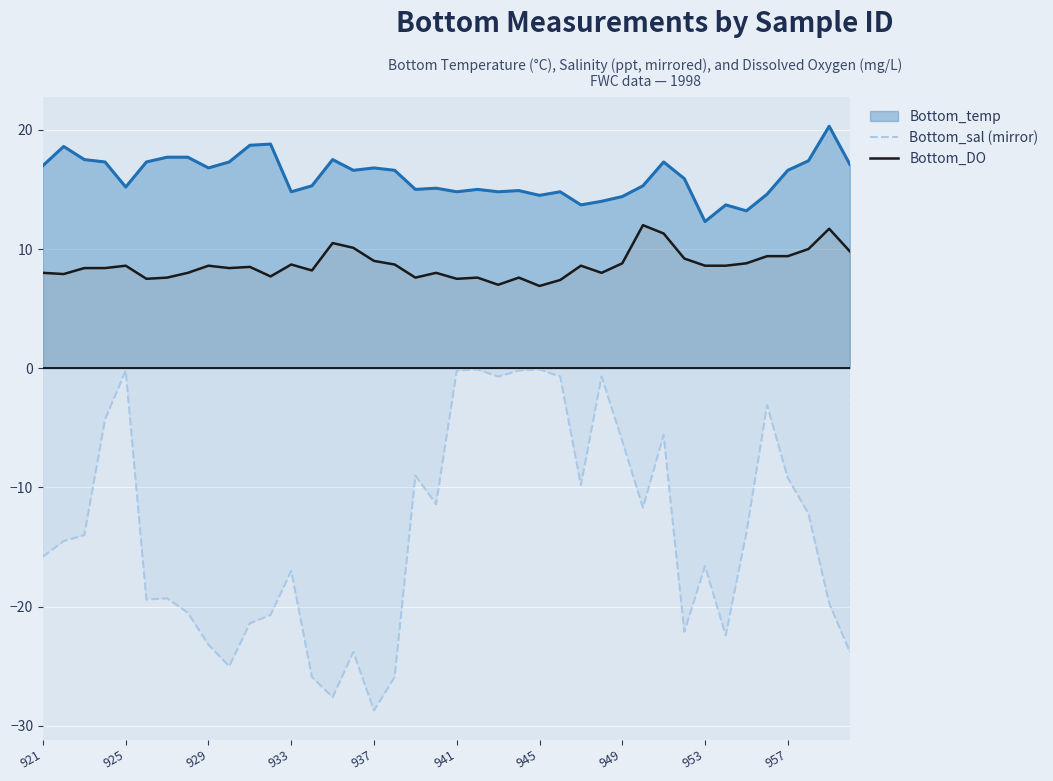

Is it true that Bottom_sal (mirror) equals -16.7 at 26?

False